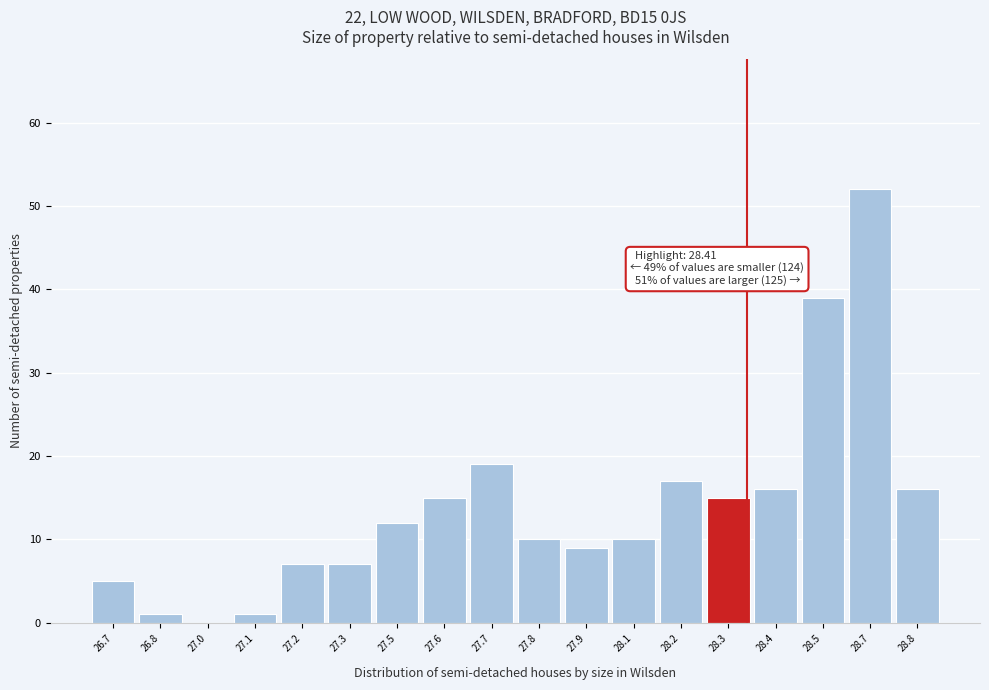

Reading left to right, transcribe all the data shown in this chart.

26.7=5	26.8=1	27.0=0	27.1=1	27.2=7	27.3=7	27.5=12	27.6=15	27.7=19	27.8=10	27.9=9	28.1=10	28.2=17	28.3=15	28.4=16	28.5=39	28.7=52	28.8=16